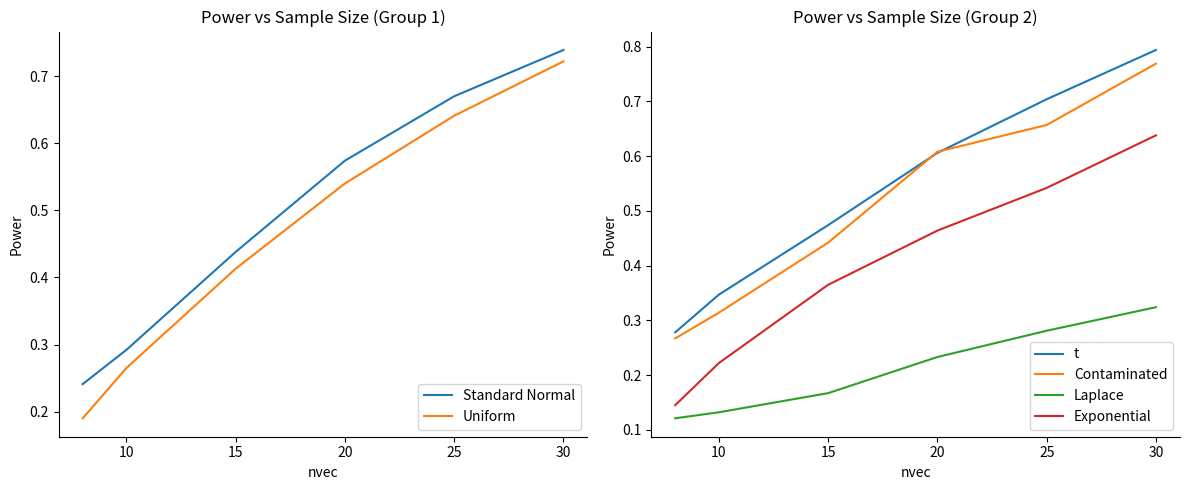

True or false: Exponential and Laplace intersect in this chart.

False